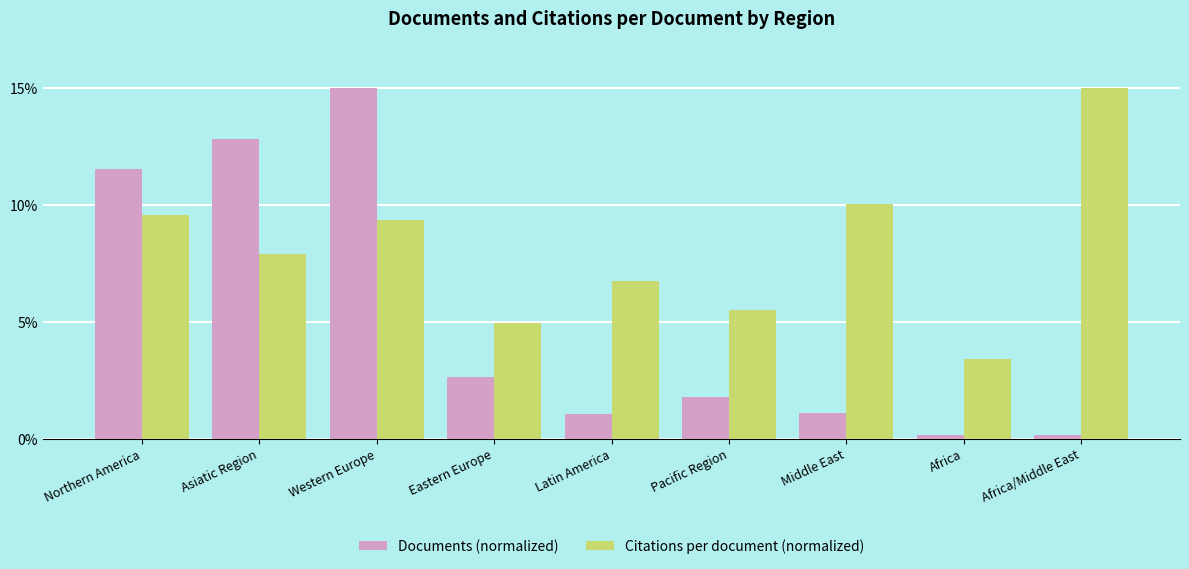

True or false: Documents (normalized) has a value of 15.0 at Western Europe.

True